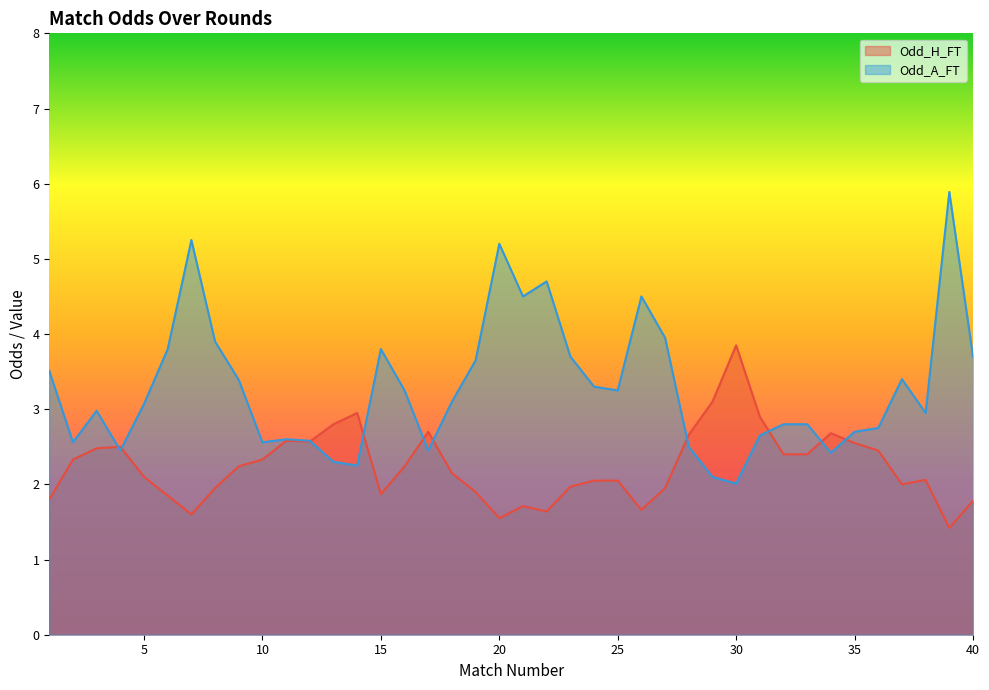

What is the sum of the Odd_H_FT values at 39 and 38?

3.5